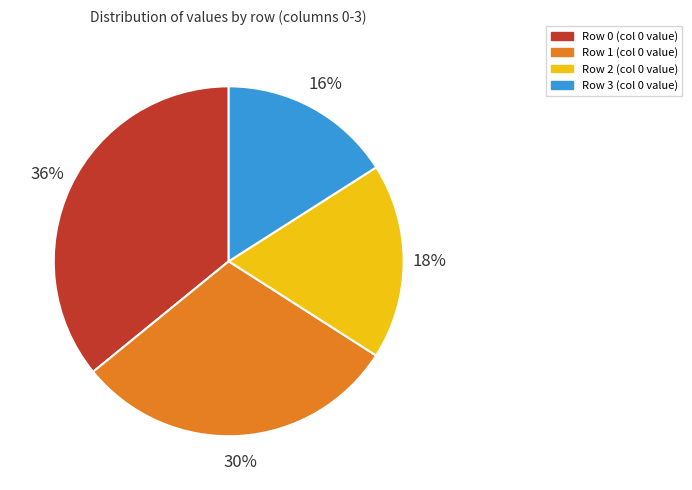

Is it true that Row 3 (col 0 value) is 16% of the pie?

True